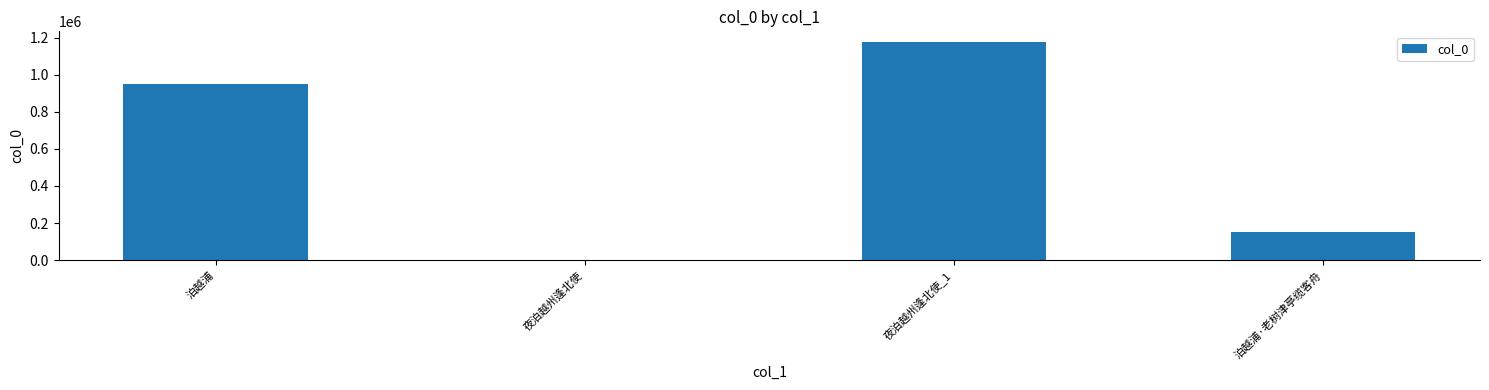

Between 泊越浦 and 夜泊越州逢北使, which is larger?

泊越浦